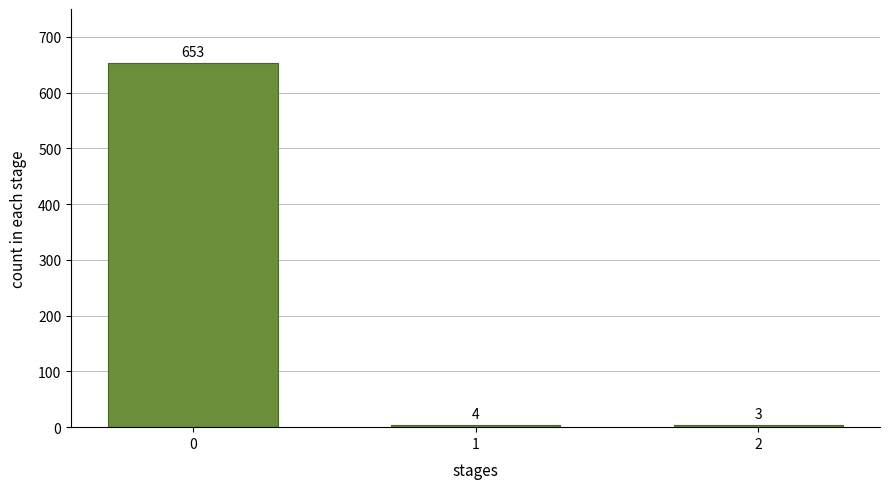

Reading right to left, what are all the values shown in this chart?

3	4	653